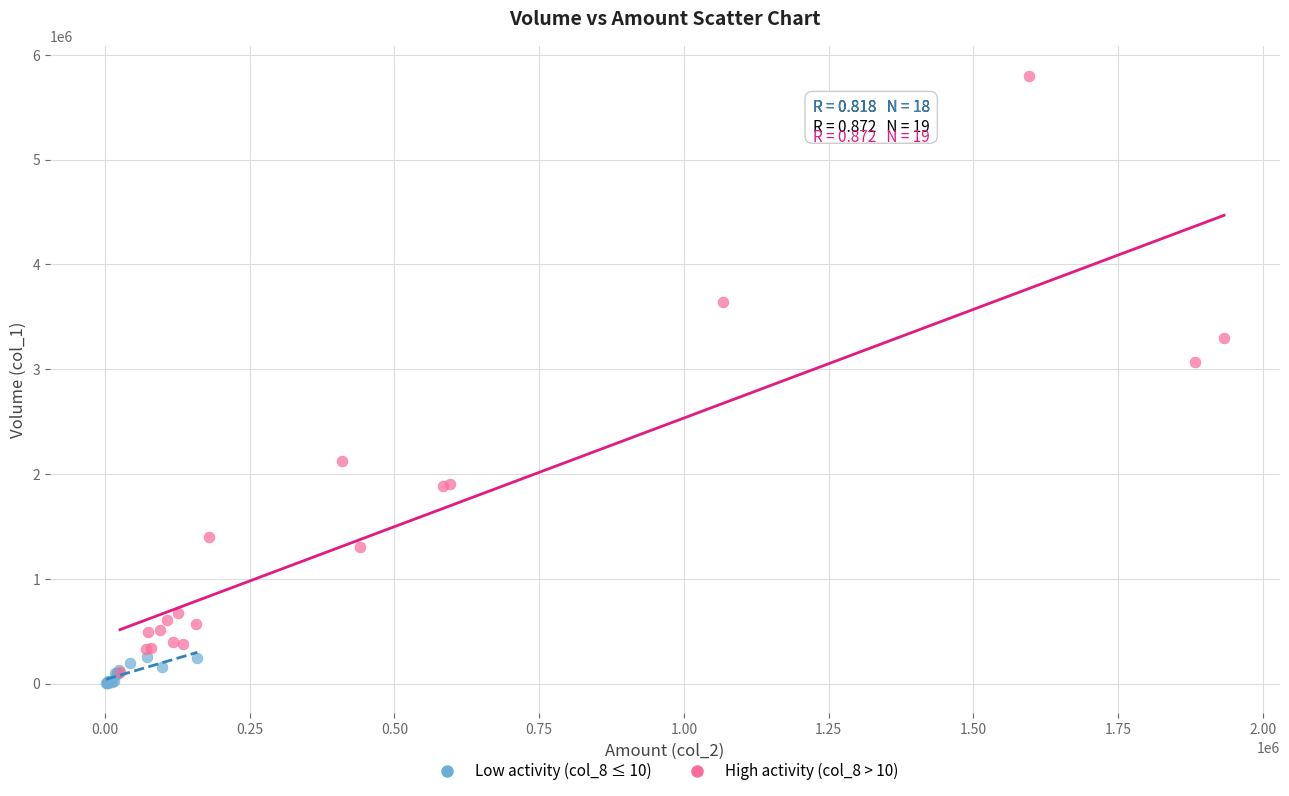

What are all the series names shown in the legend?

Low activity (col_8 ≤ 10), High activity (col_8 > 10)